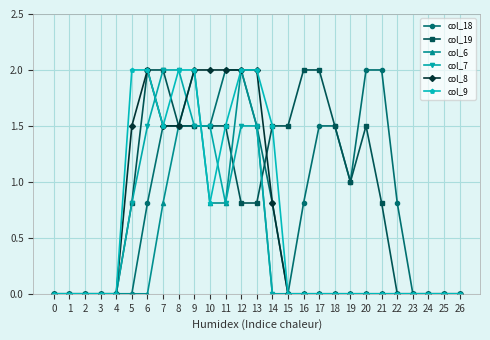

What is the spread (max minus min) of values at 13?

1.2